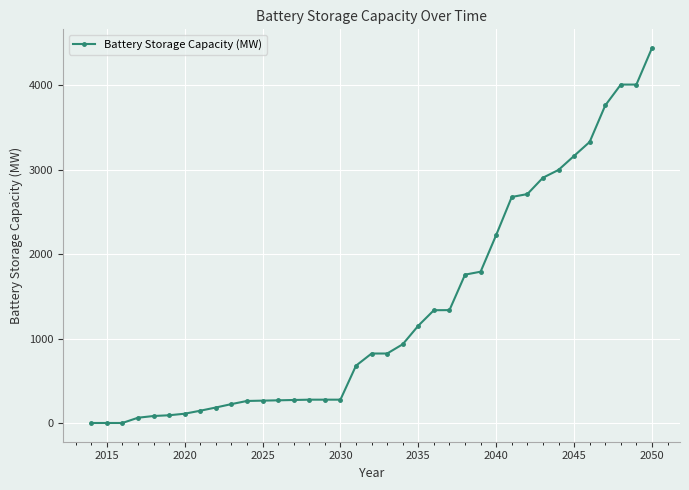

What is the sum of all values?

49672.4